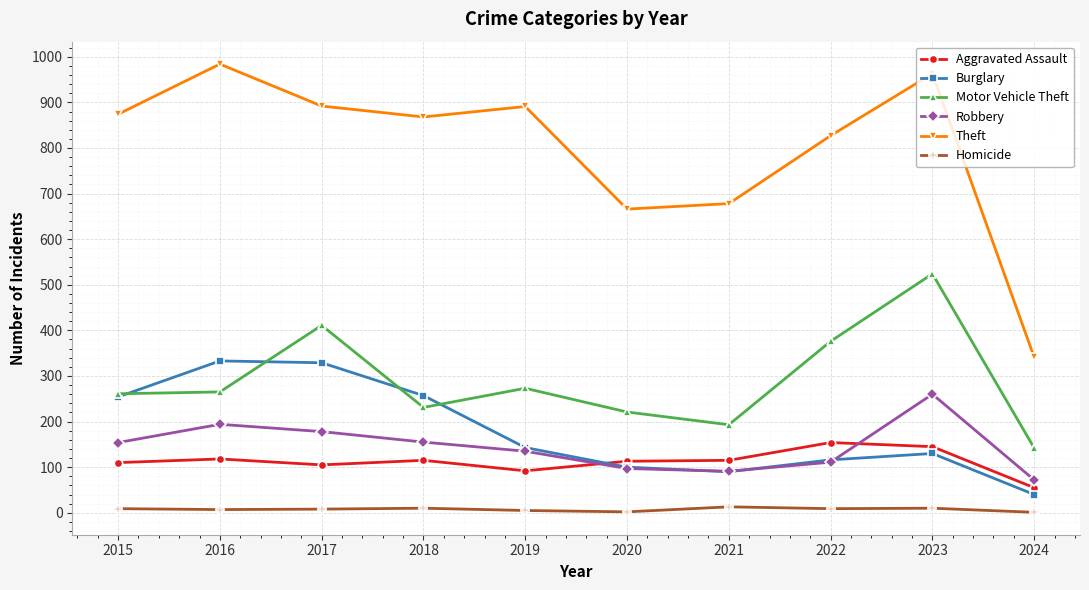

True or false: Theft has a value of 1533 at 2015.

False